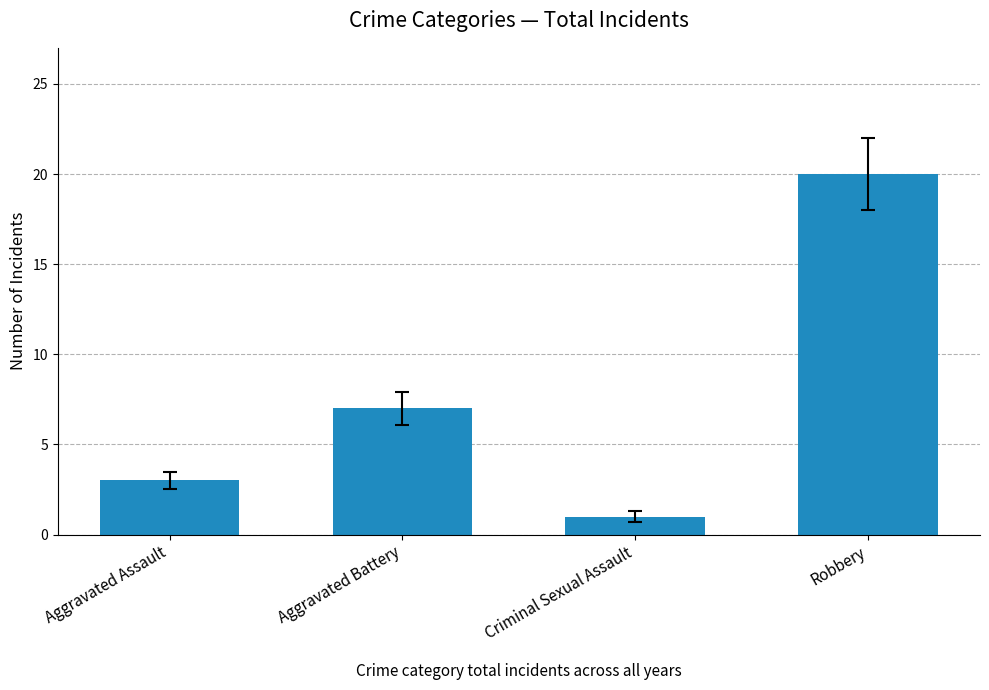

True or false: the data shows 29 at Robbery.

False